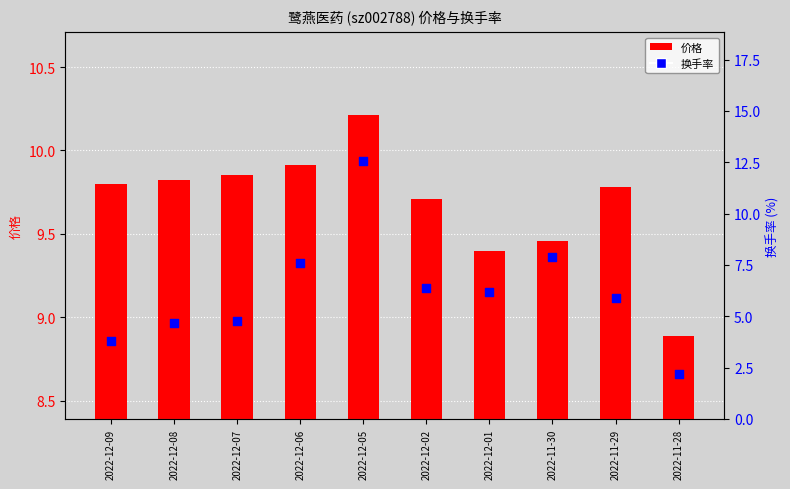

Which series has the largest total across all categories?

价格